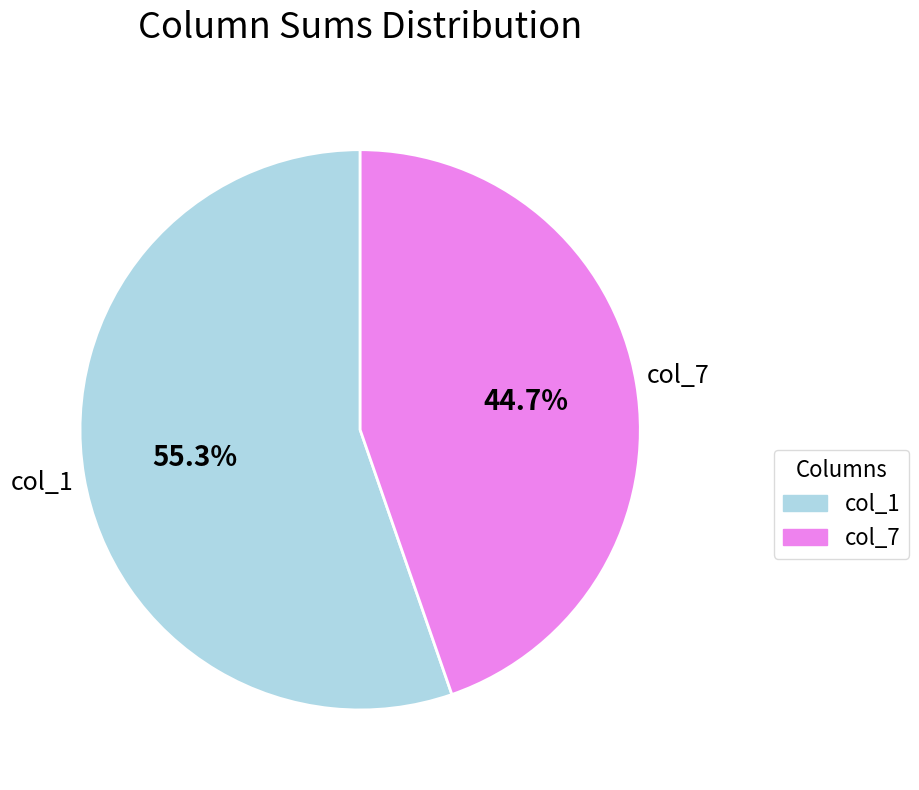

Is there a majority slice in this chart?

Yes